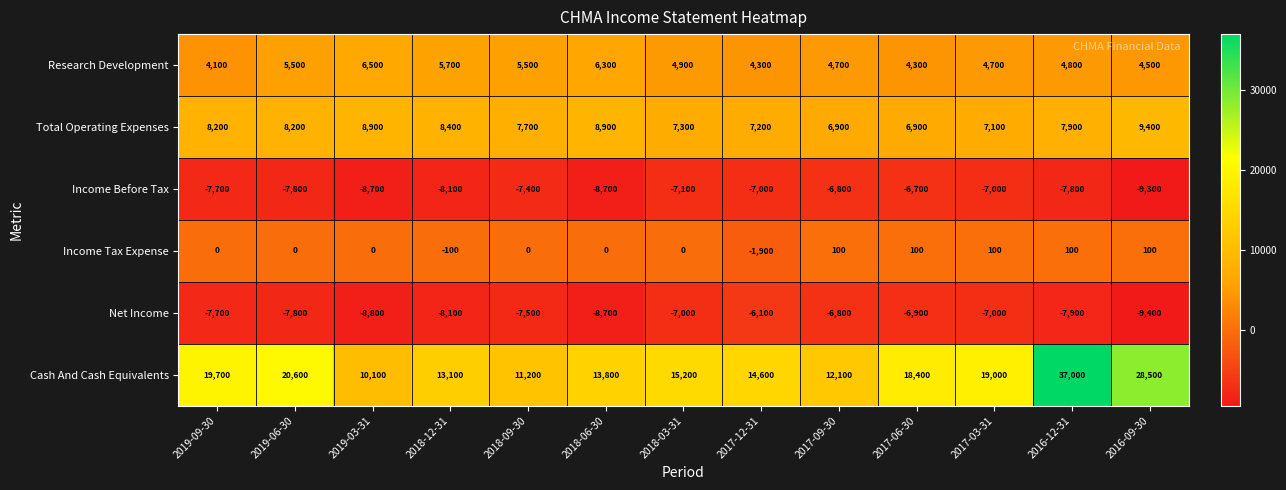

What is the total value across all series at 2017-06-30?

16100